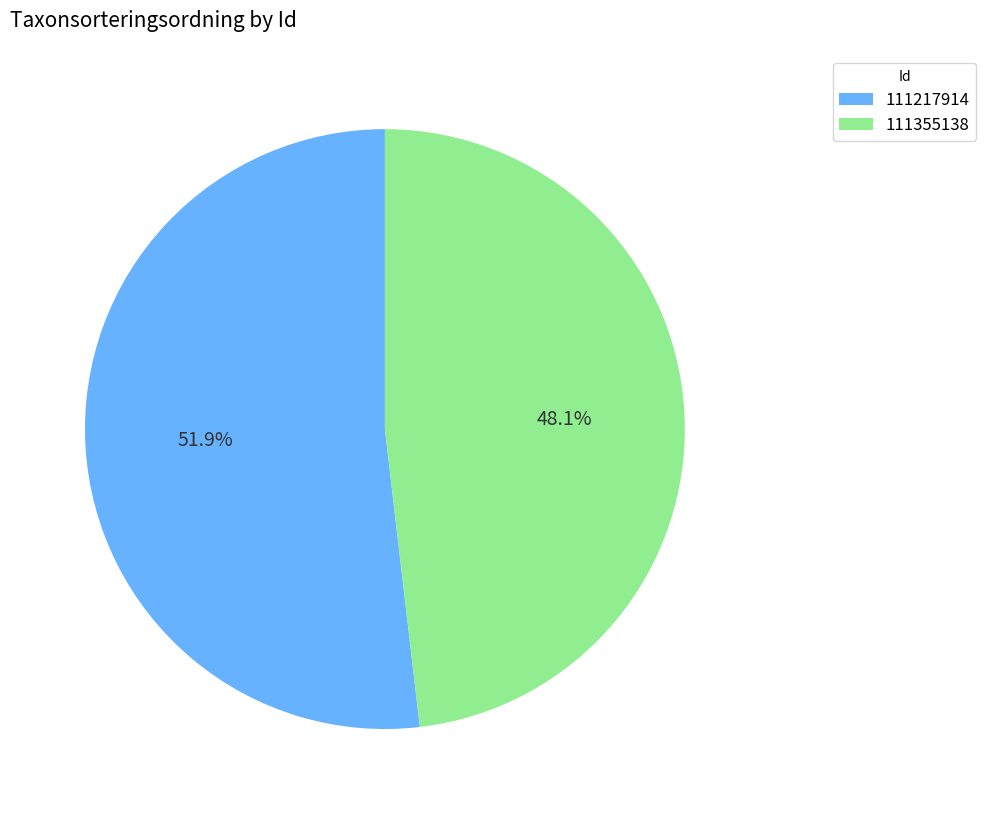

To the nearest percent, what percentage of the pie is 111217914?

52%